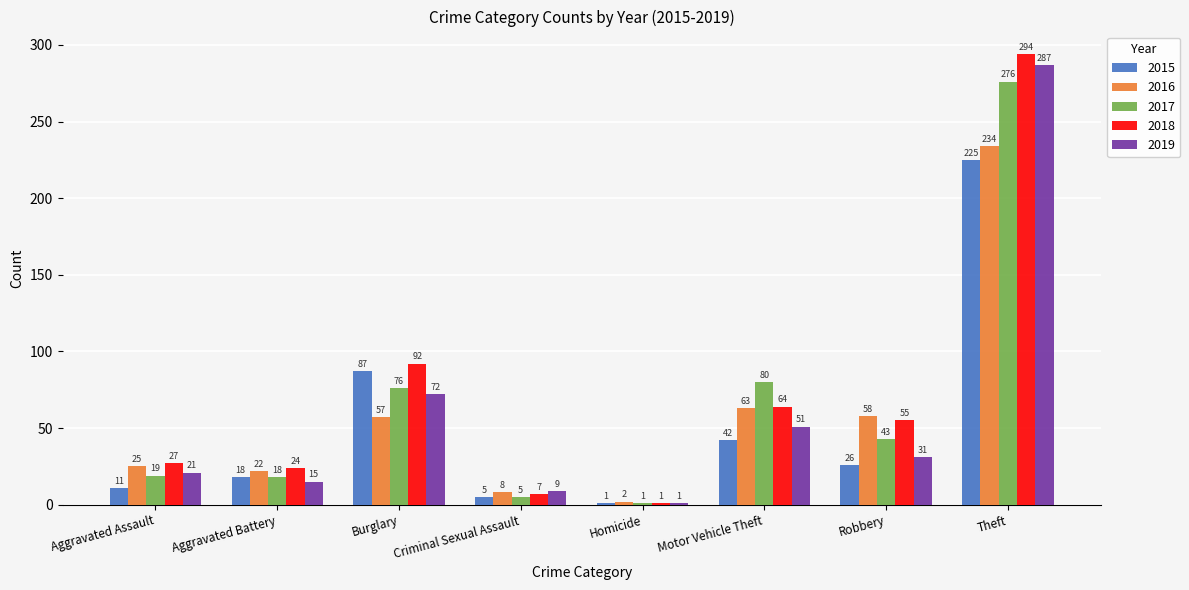

How many categories are shown in the chart?

8